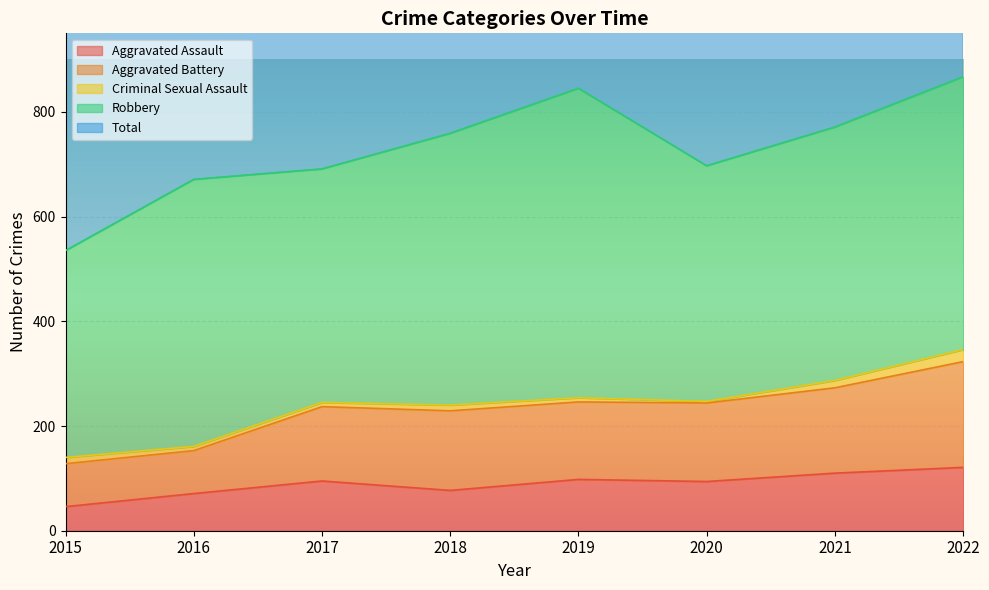

What is the difference between the second highest and second lowest values in the Total series?

349